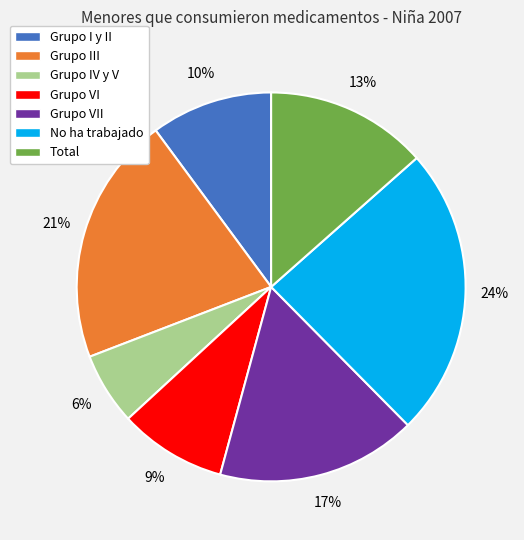

Which slice is the largest?

No ha trabajado